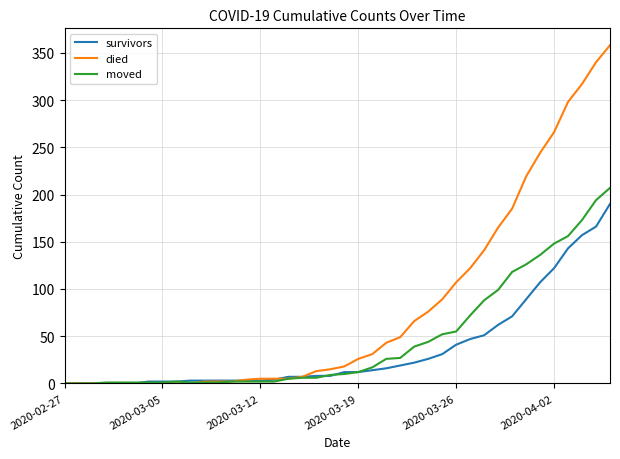

Rank the series by their average value, from lowest to highest.

survivors, moved, died